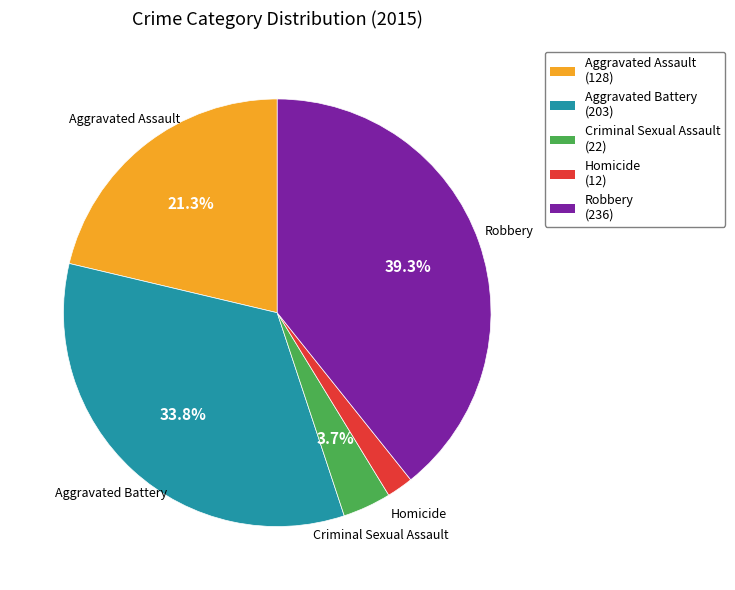

Is there any slice that represents more than half of the pie?

No